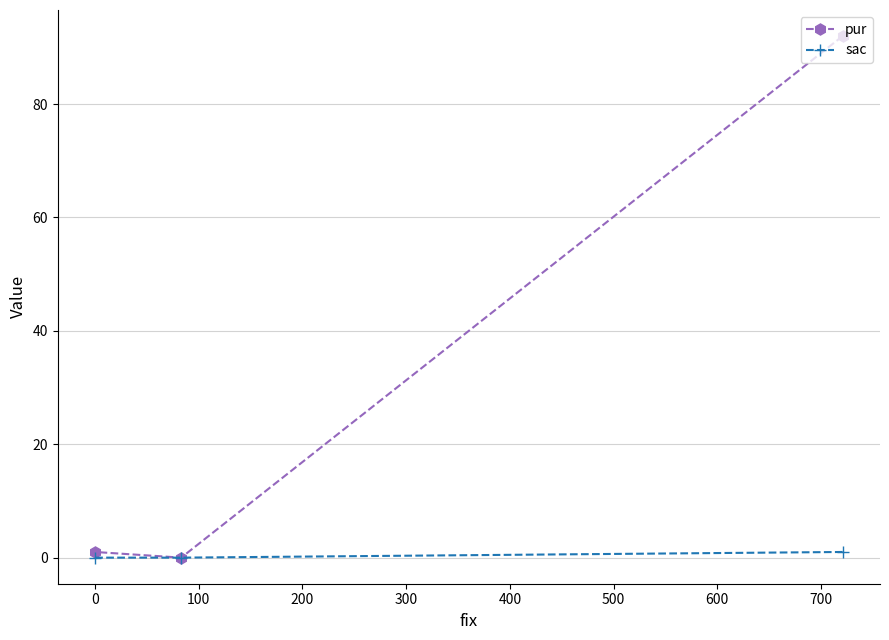

Reading left to right, transcribe all the data shown in this chart.

pur: 1	0	92
sac: 0	0	1